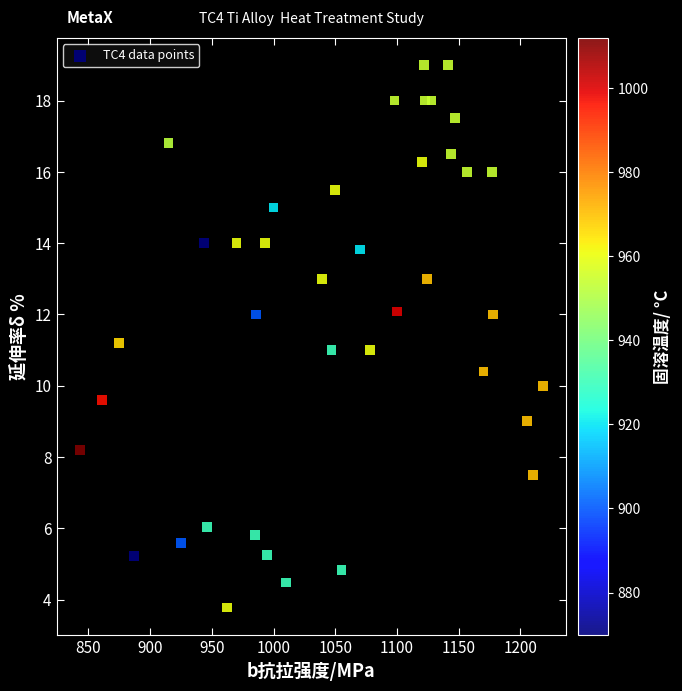

What is the range of Y values (max minus min)?

15.2